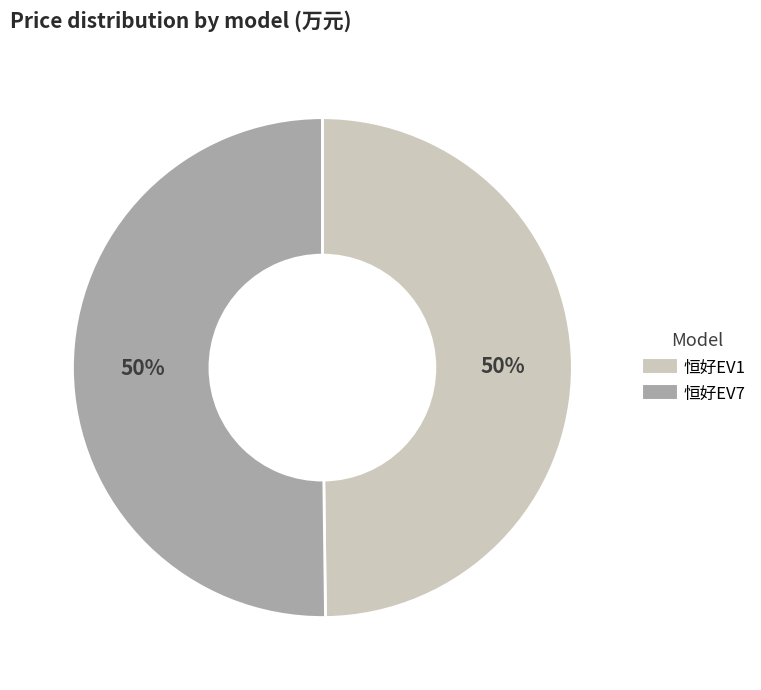

To the nearest percent, what percentage of the pie is 恒好EV7?

50%